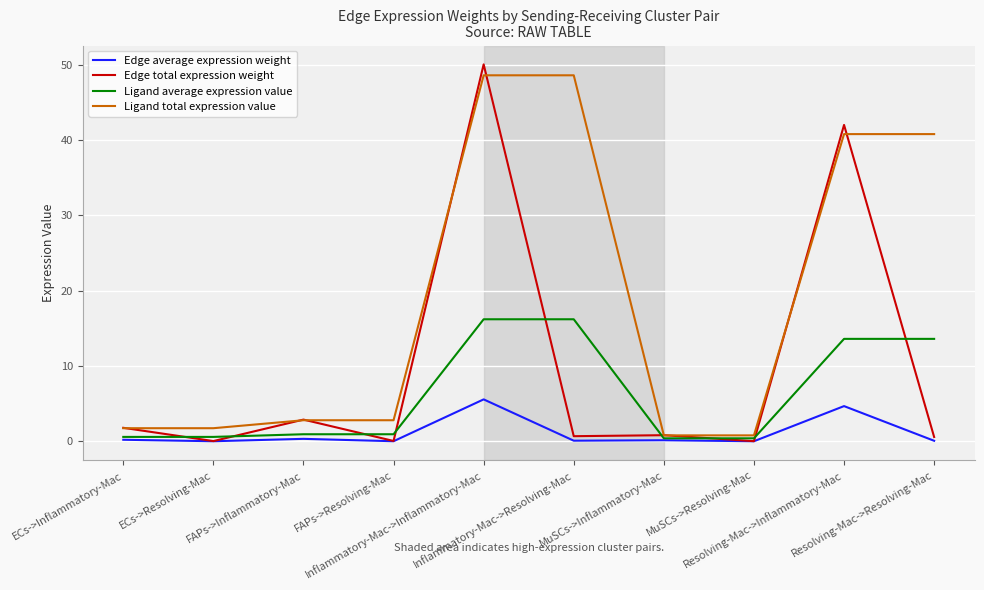

What is the difference between the second highest and second lowest values in the Ligand total expression value series?

47.8